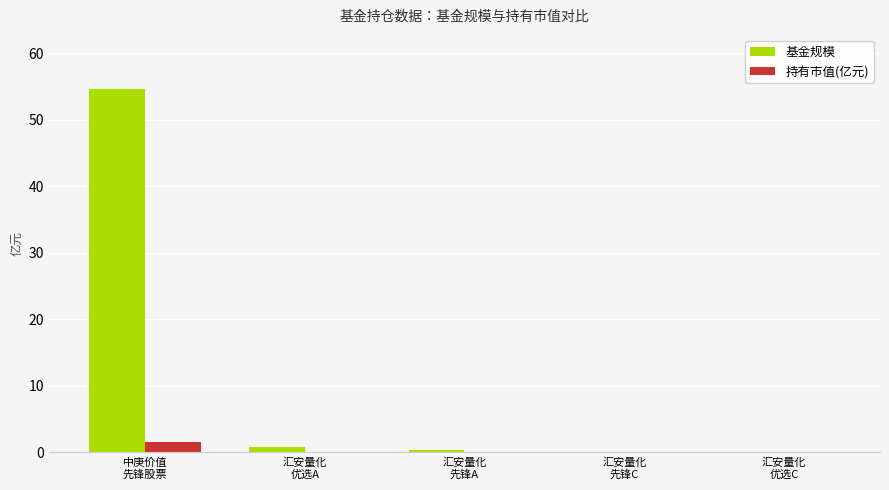

How many series are shown in this chart?

2